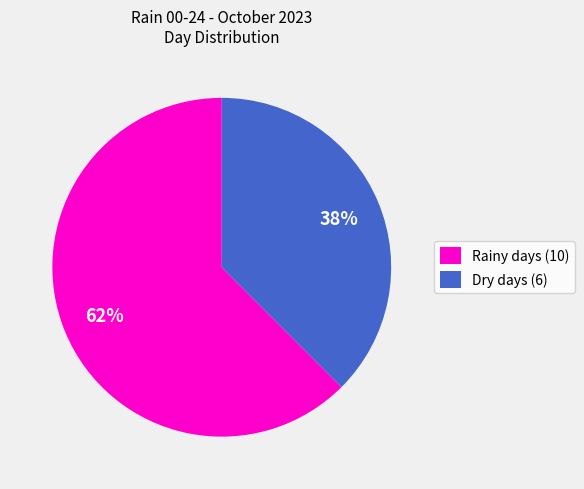

What percentage is the Dry days (6) slice, to the nearest percent?

38%